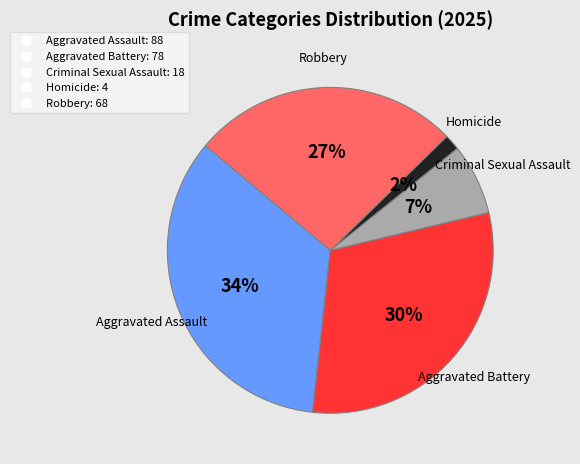

Is it true that Criminal Sexual Assault is 2% of the pie?

False